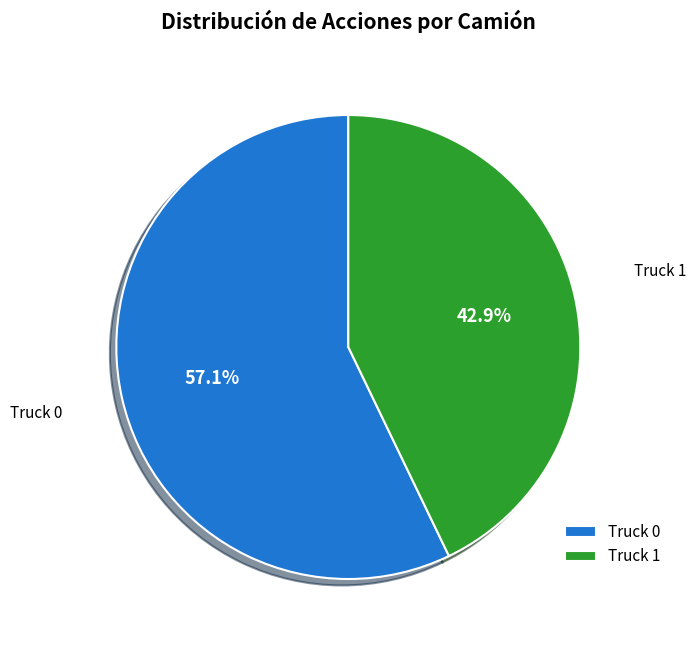

To the nearest percent, what percentage of the pie is Truck 0?

57%